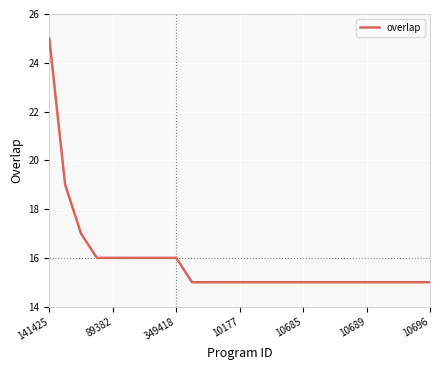

What is the difference between the maximum and minimum values?

10